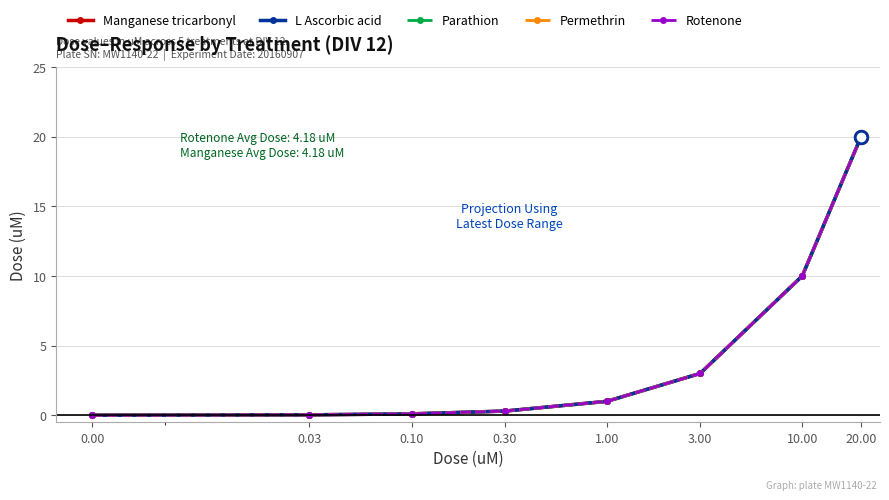

Is this an area chart (filled region under the line)?

No